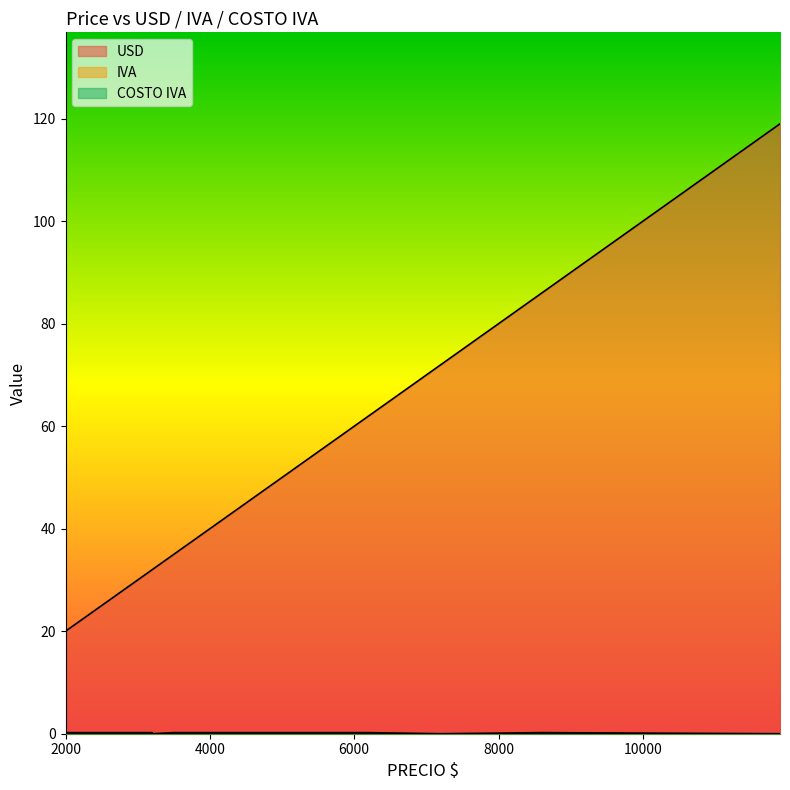

What are all the series names shown in the legend?

USD, IVA, COSTO IVA